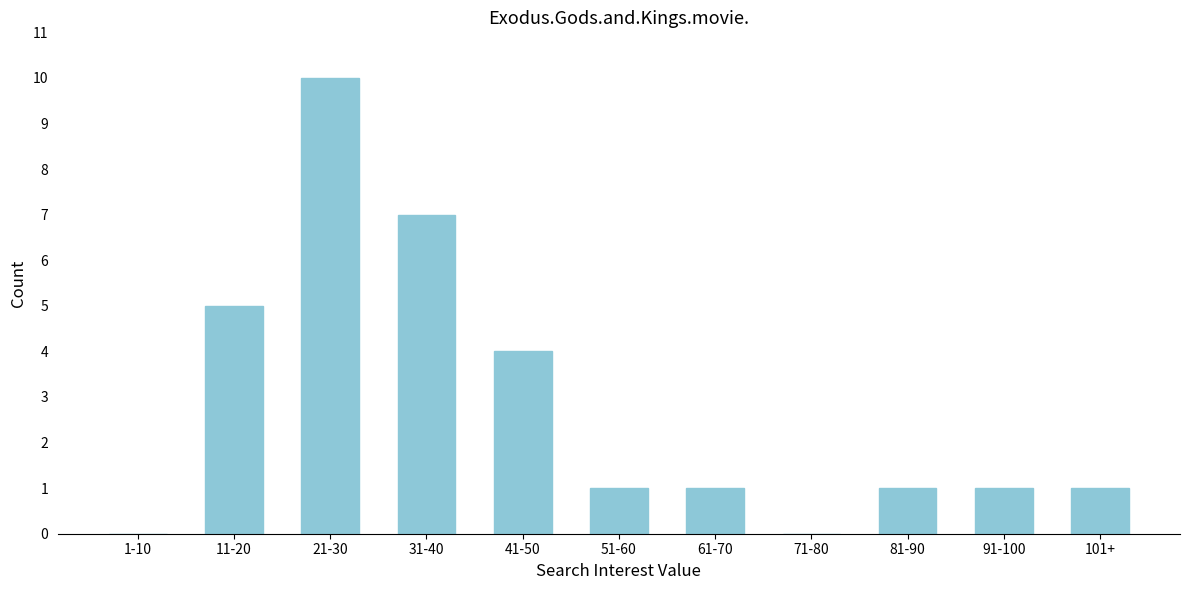

Reading right to left, list all the values displayed in this chart.

101+=1	91-100=1	81-90=1	71-80=0	61-70=1	51-60=1	41-50=4	31-40=7	21-30=10	11-20=5	1-10=0